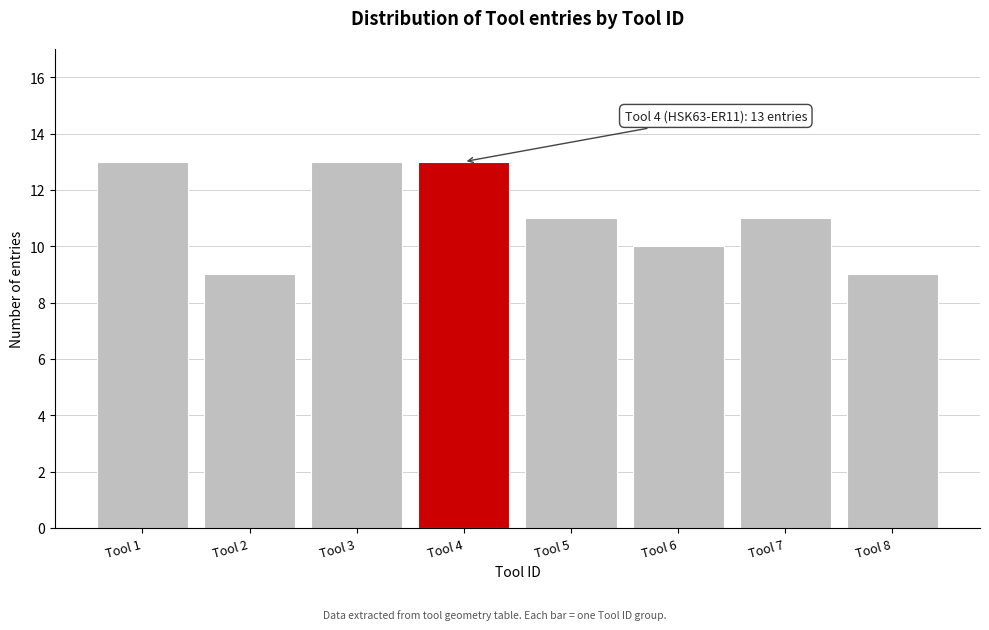

Reading left to right, transcribe all the data shown in this chart.

13	9	13	13	11	10	11	9